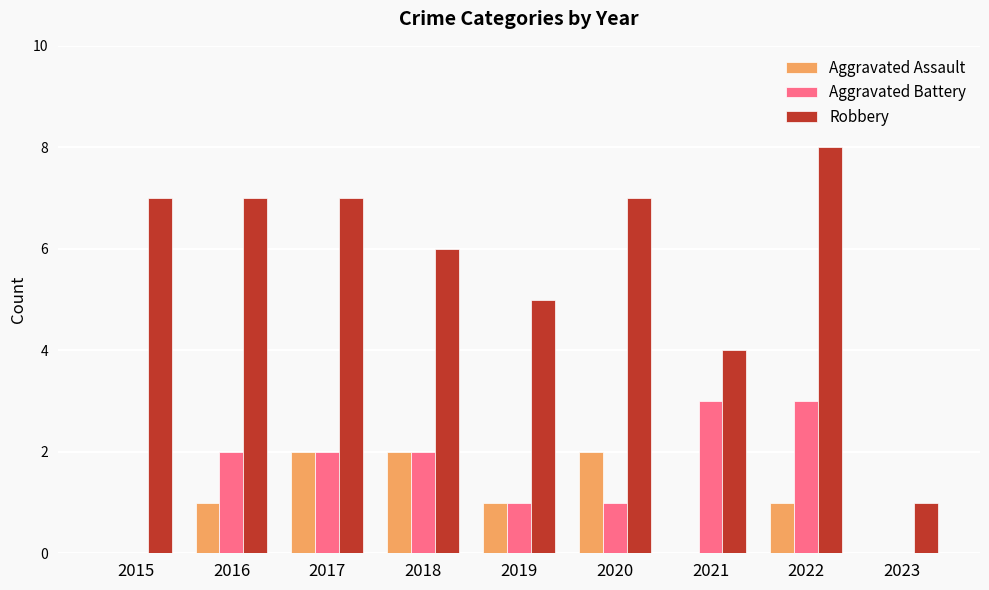

How many distinct data groups are displayed?

3